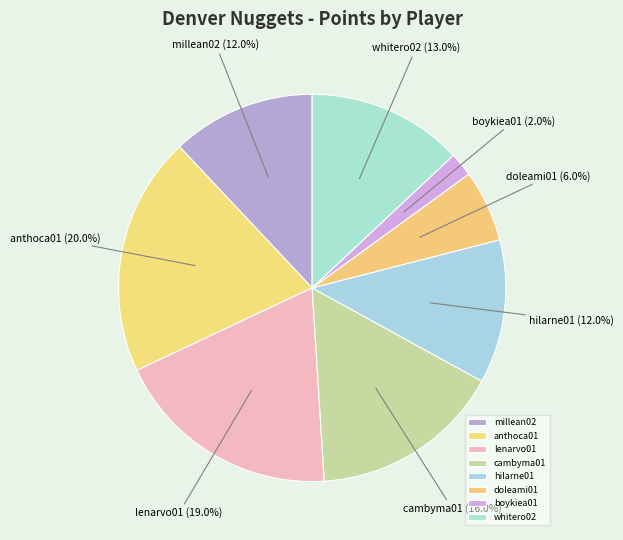

What percentage is the boykiea01 slice, to the nearest percent?

2%